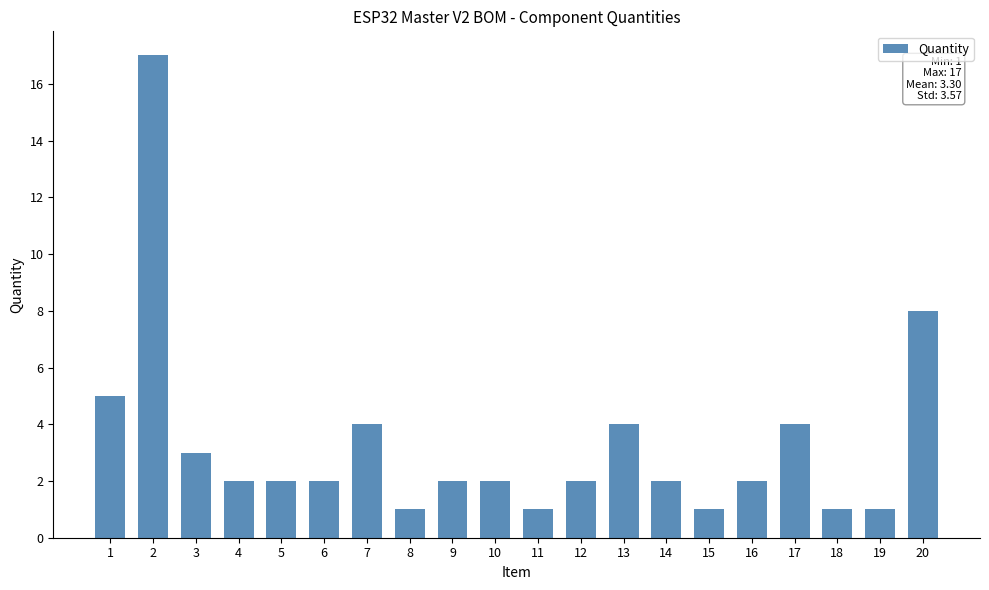

What is the ratio of the value at 3 to the value at 20?

0.4